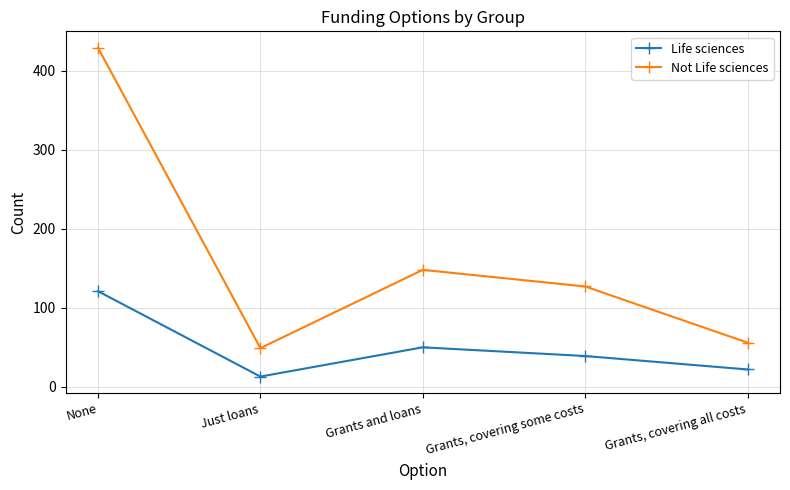

The Life sciences series shows 50 at Grants and loans. True or false?

True